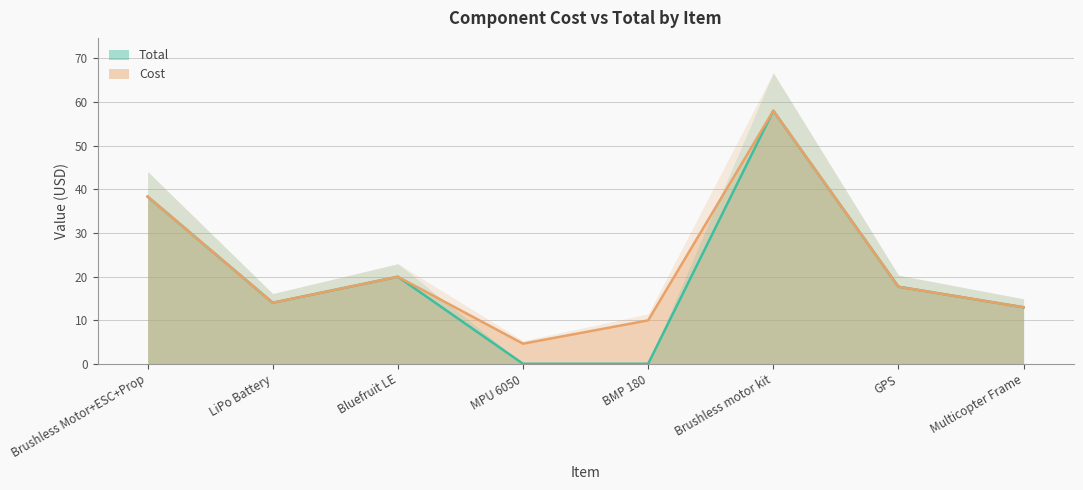

The Total series shows 25.4 at GPS. True or false?

False